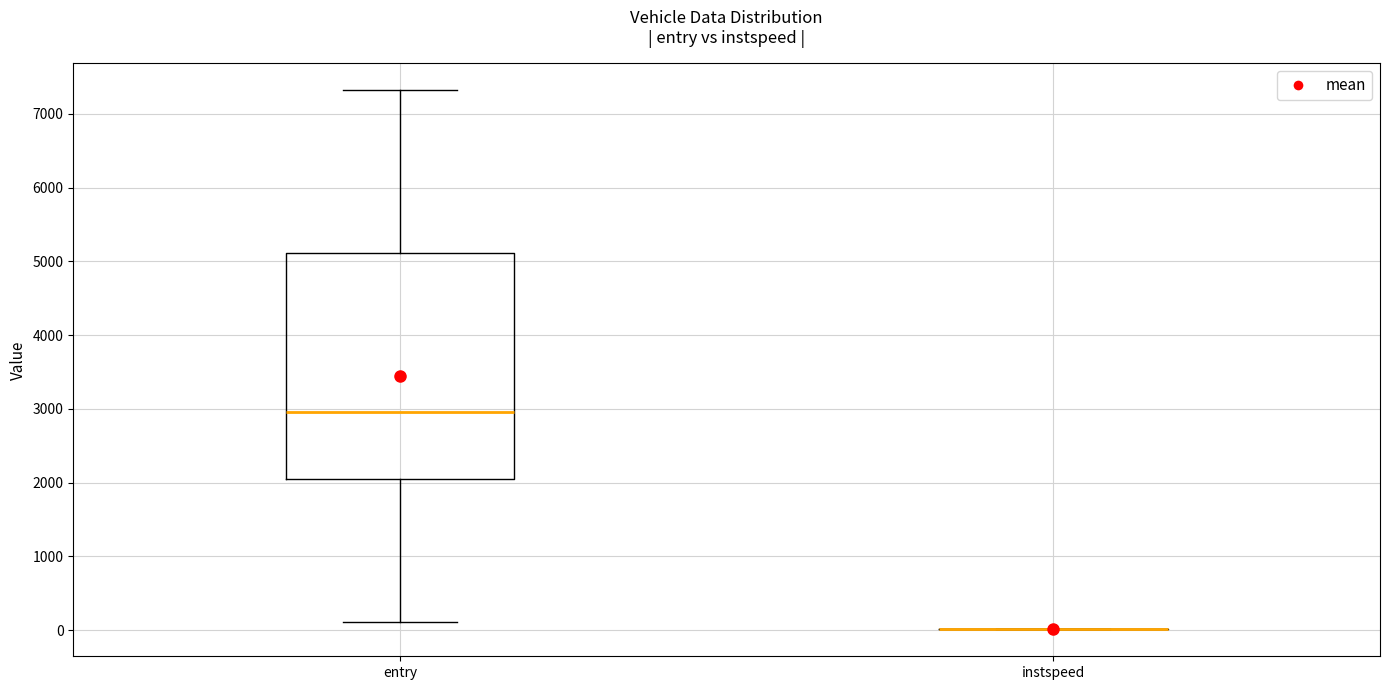

Comparing the boxes themselves (not the whiskers), which one is the tallest?

entry